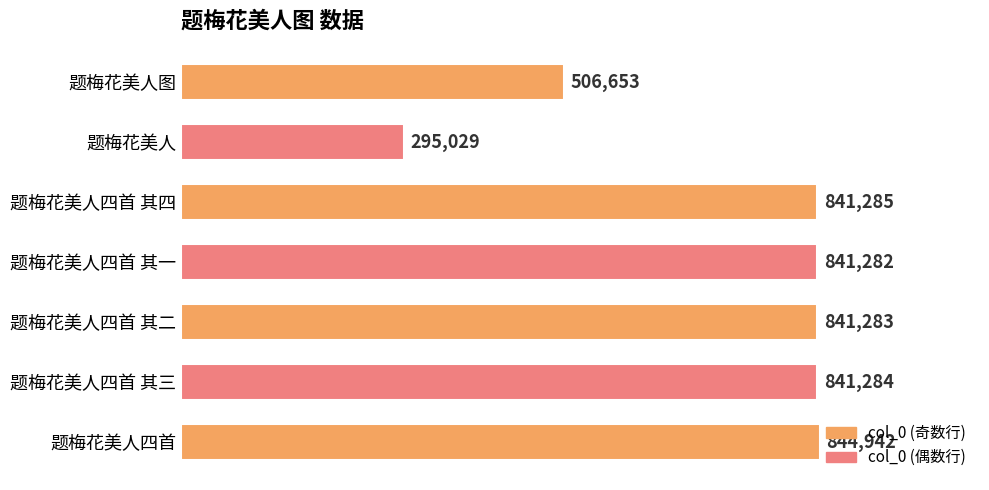

Does the chart contain any negative values?

No